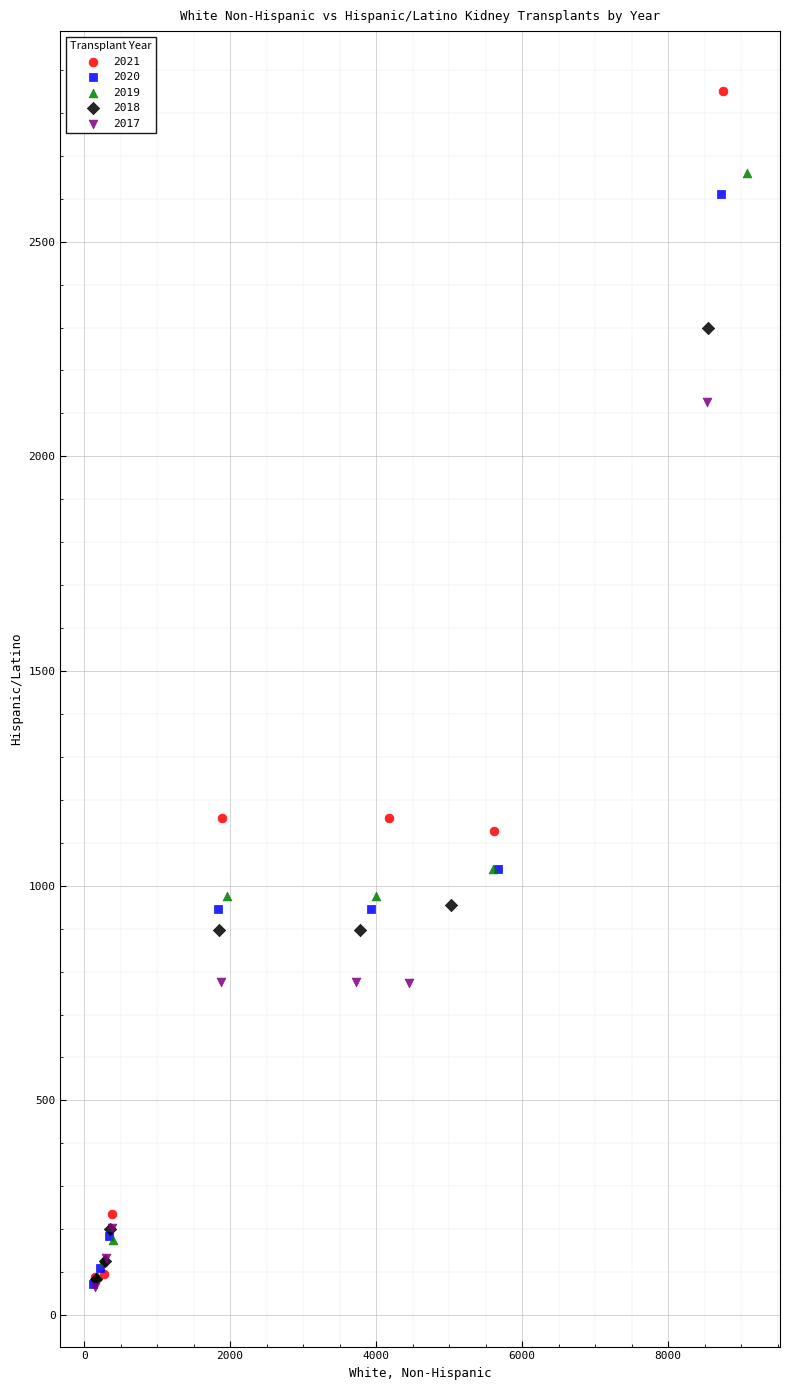

Which series contains the highest Y value?

2021